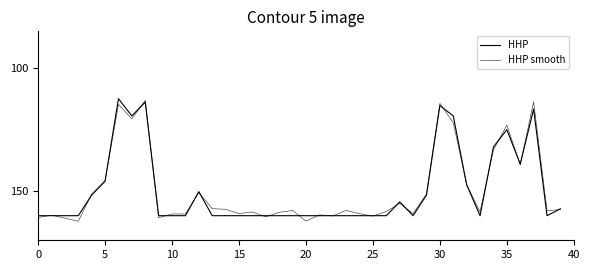

Count the number of data series in this chart.

2